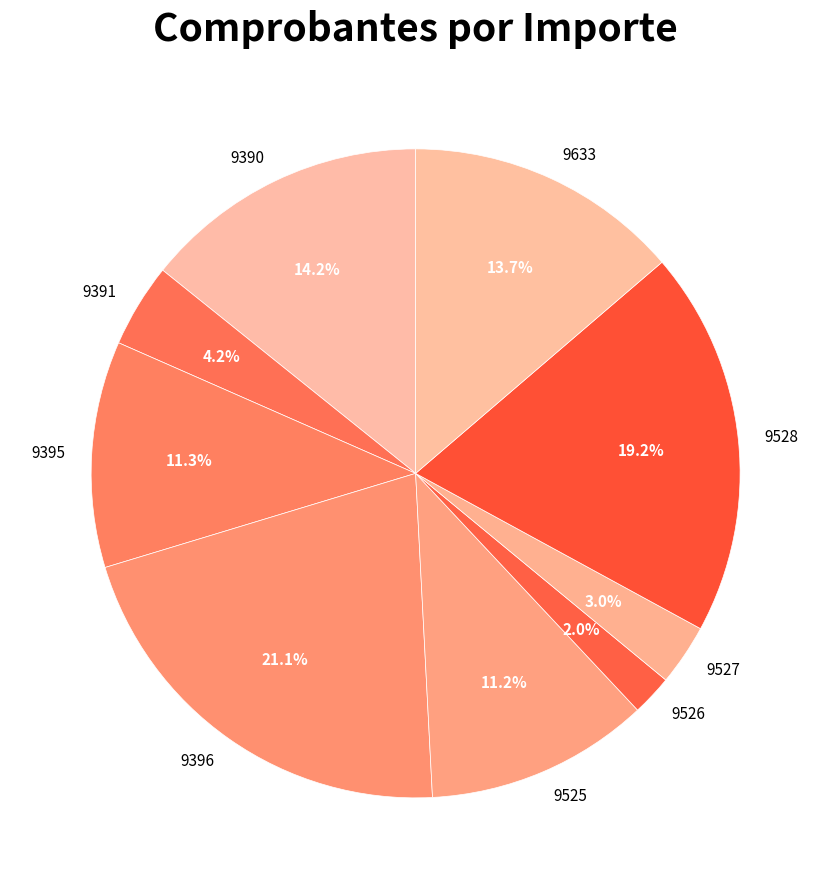

Does 9395 represent more than half of the total?

No